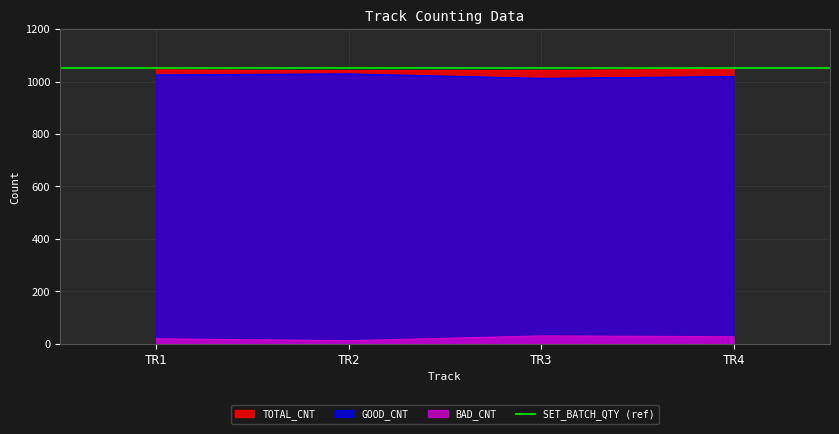

How many data points in BAD_CNT are above 27?

1